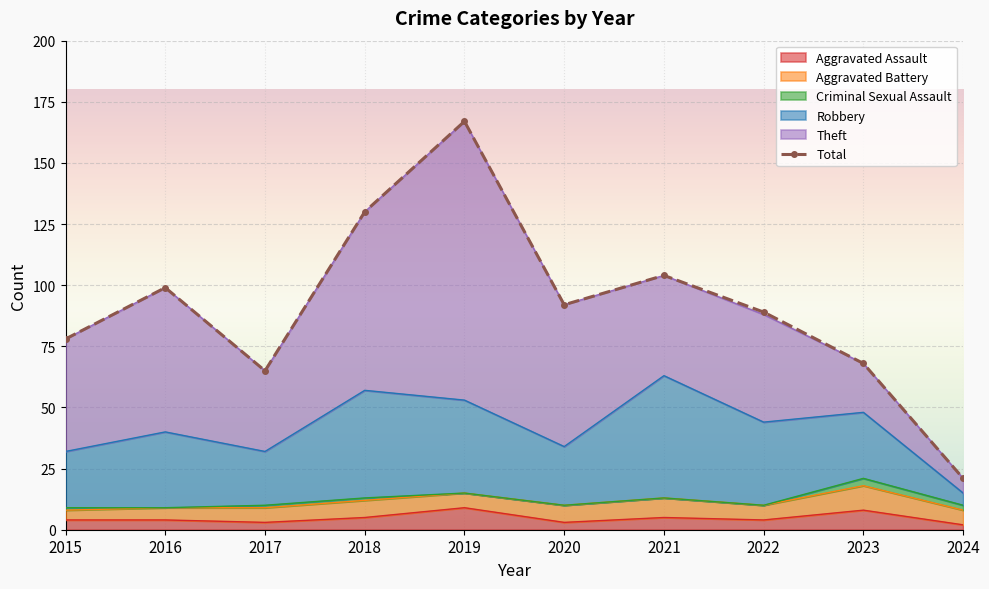

Reading left to right, list all the values displayed in this chart.

78	99	65	130	167	92	104	89	68	21